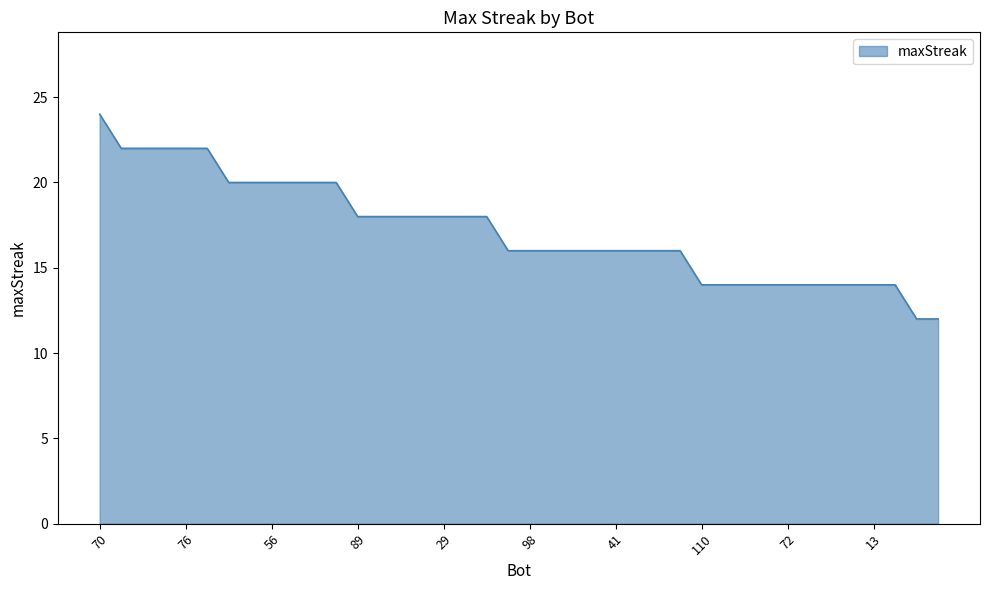

What is the difference between the second highest and second lowest values?

10